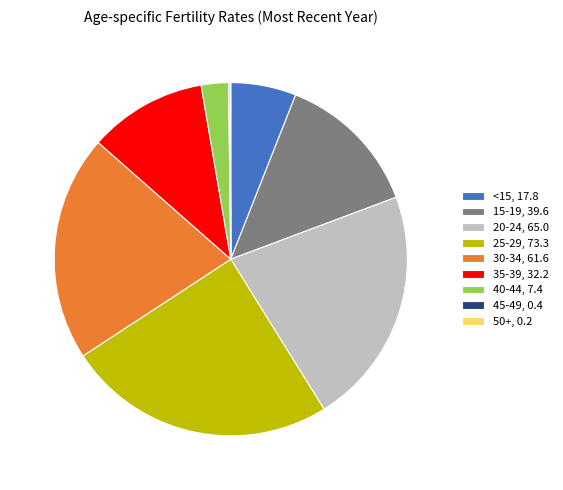

Which slice is the largest?

25-29